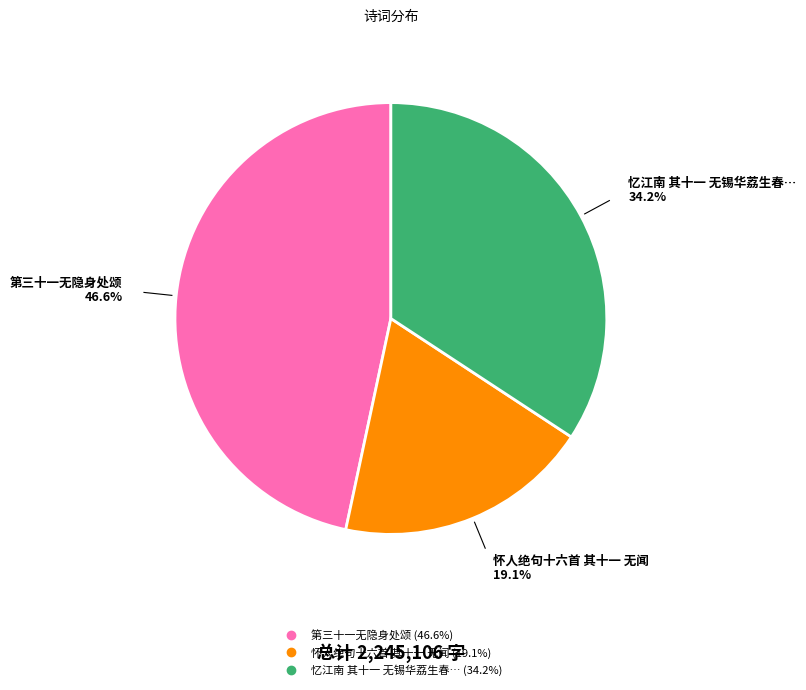

To the nearest percent, what is the average slice percentage?

33%